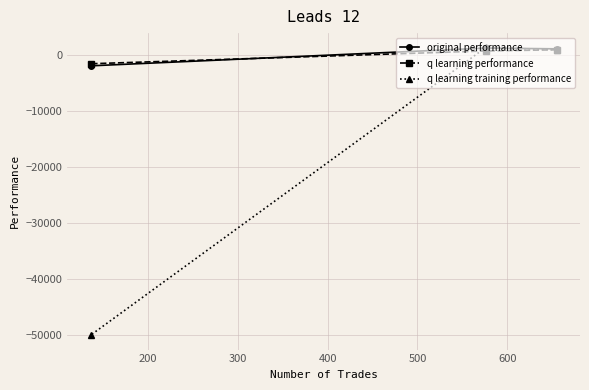

Which series has the widest spread of values?

q learning training performance